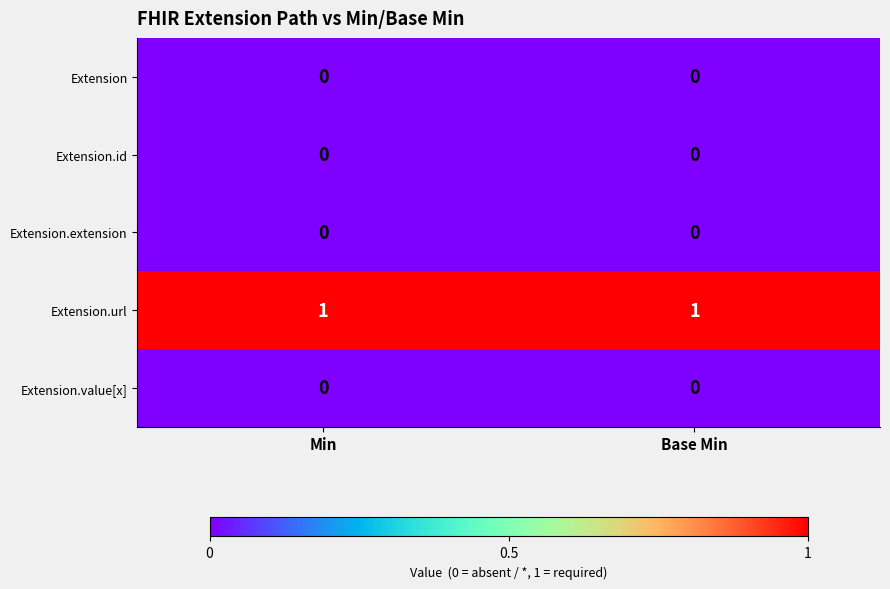

Reading left to right, what are all the values shown in this chart?

Extension: Min=0	Base Min=0
Extension.id: Min=0	Base Min=0
Extension.extension: Min=0	Base Min=0
Extension.url: Min=1	Base Min=1
Extension.value[x]: Min=0	Base Min=0